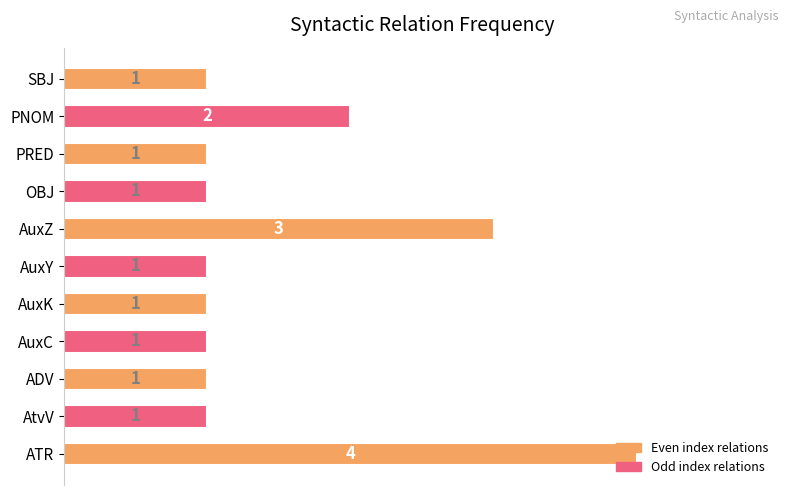

At which label is the value closest to 2?

PNOM